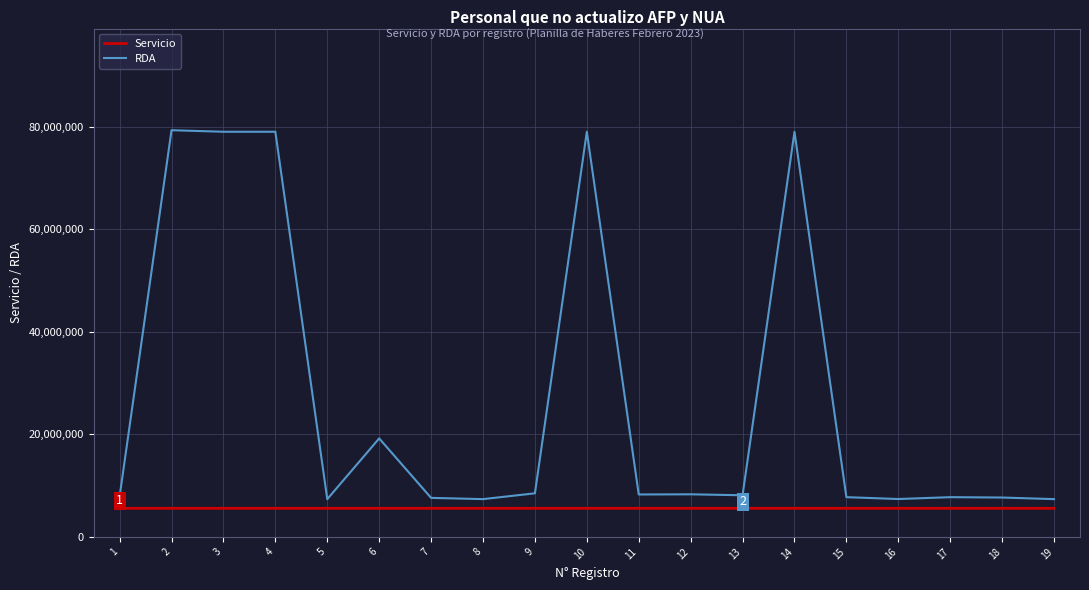

What are all the series names shown in the legend?

Servicio, RDA